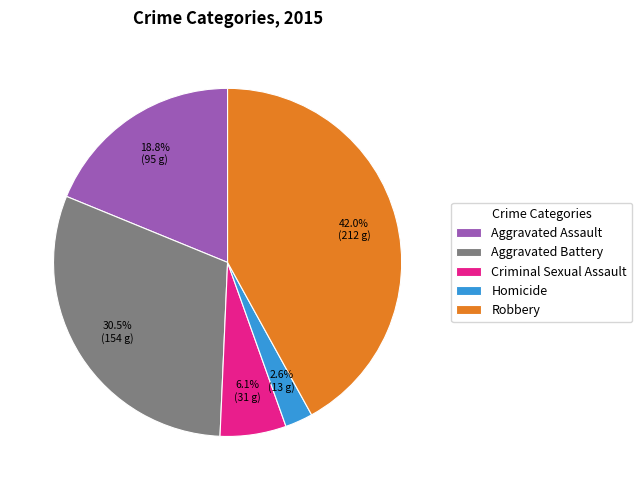

To the nearest percent, what is the difference between the largest and smallest slice percentages?

39%